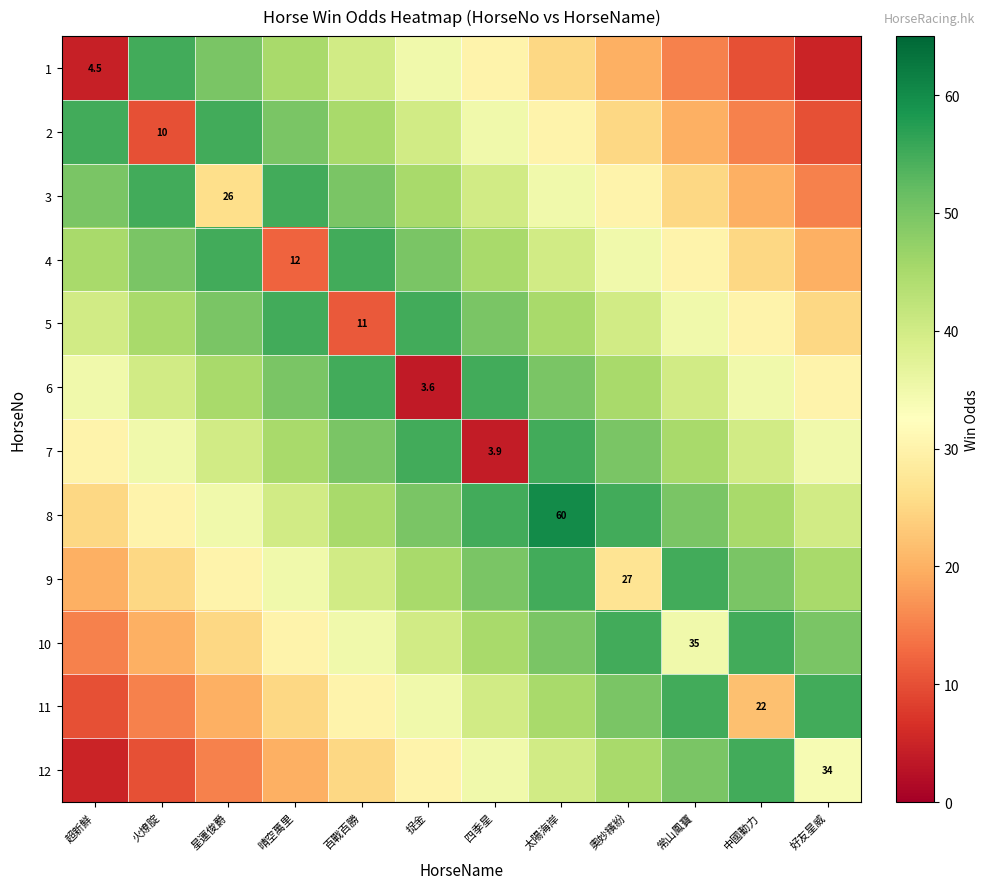

How many series are shown in this chart?

12